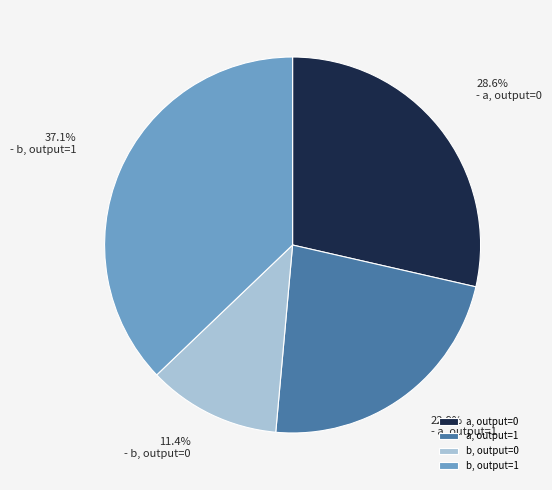

How many segments does this pie chart have?

4